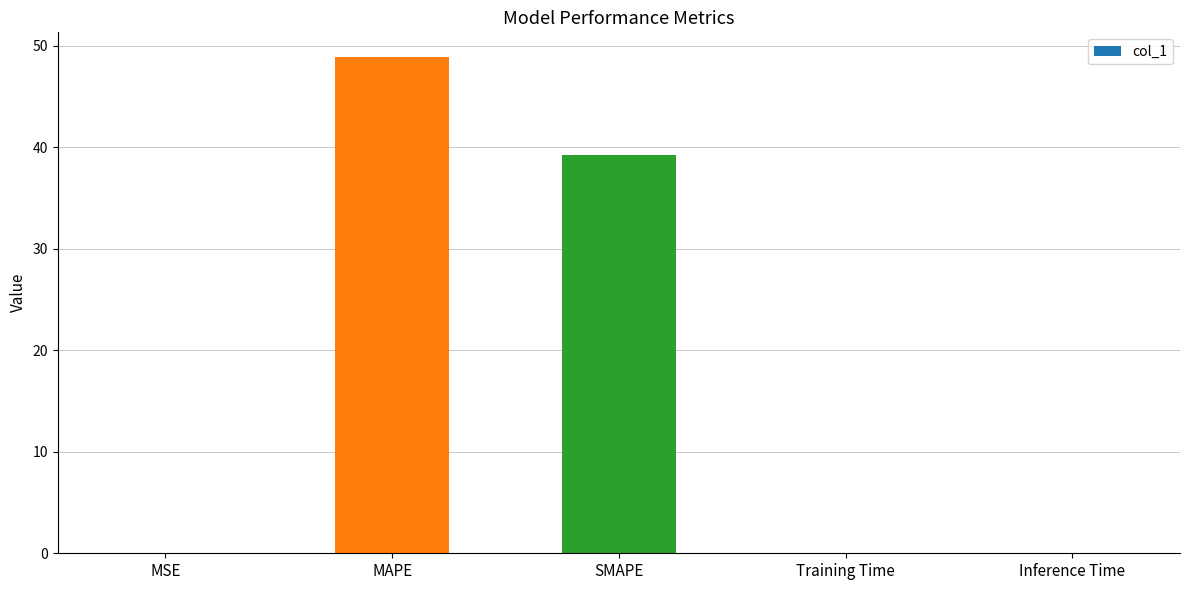

What is the approximate value at MAPE?

48.9